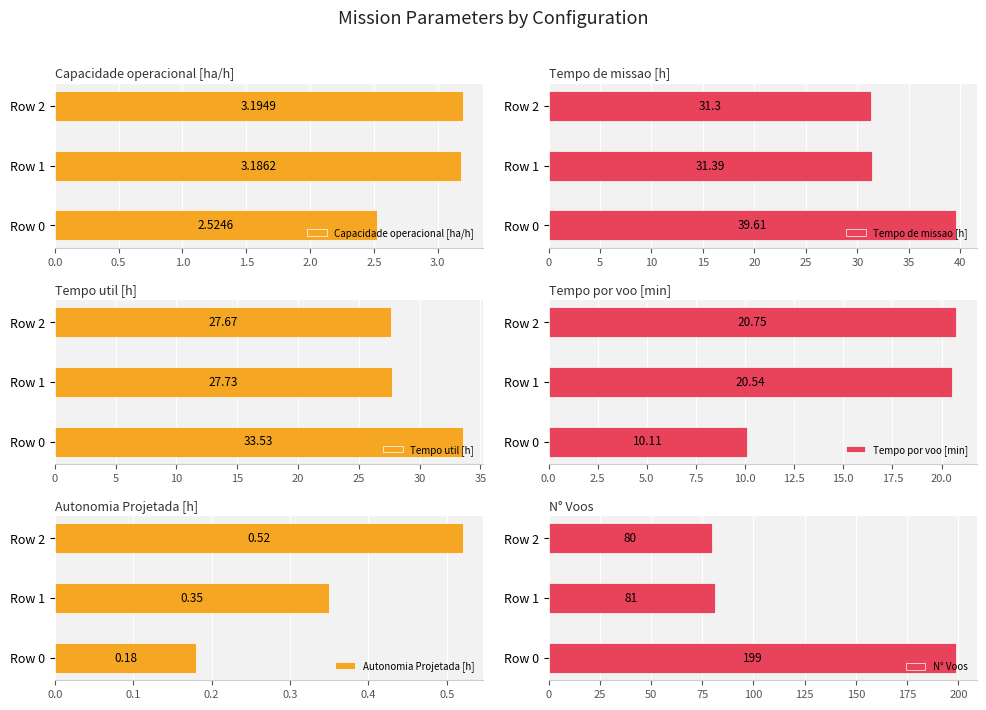

Rank the categories by Capacidade operacional [ha/h] value from highest to lowest.

Row 2, Row 1, Row 0